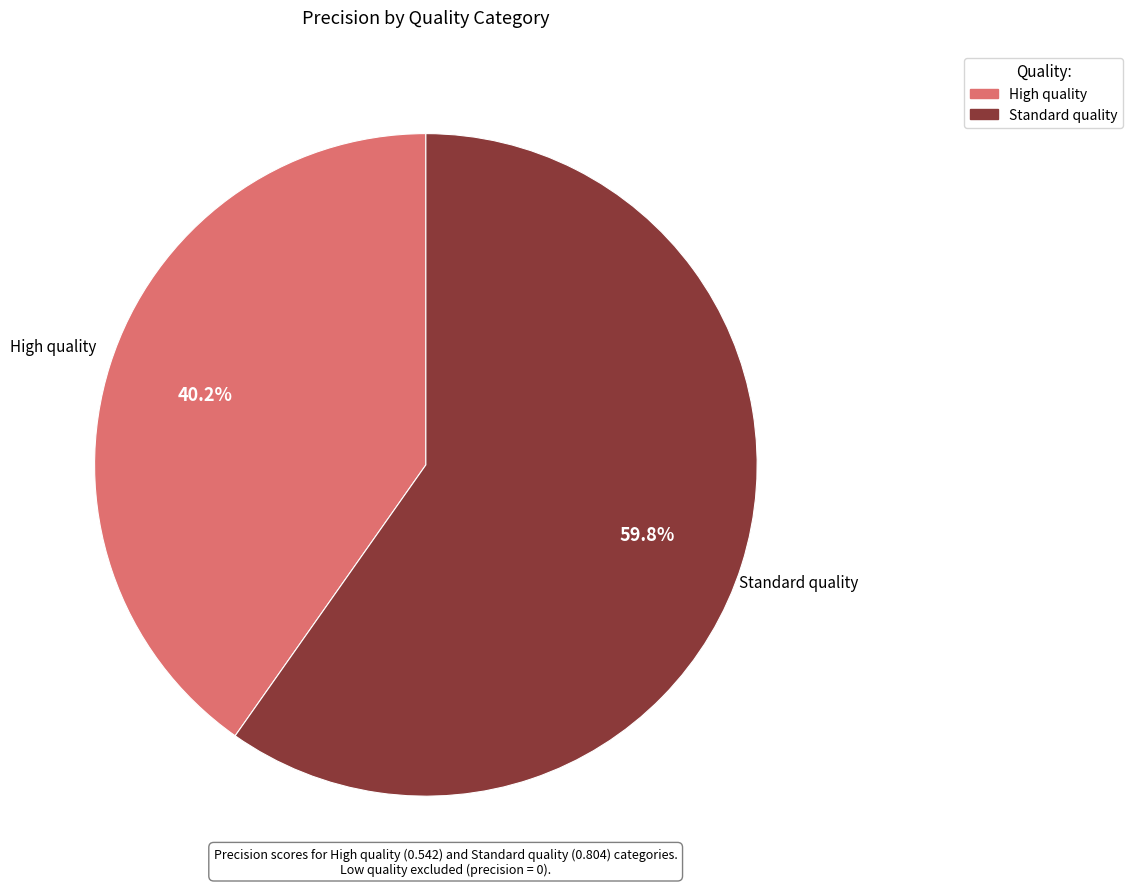

Does Standard quality account for over 50% of the chart?

Yes